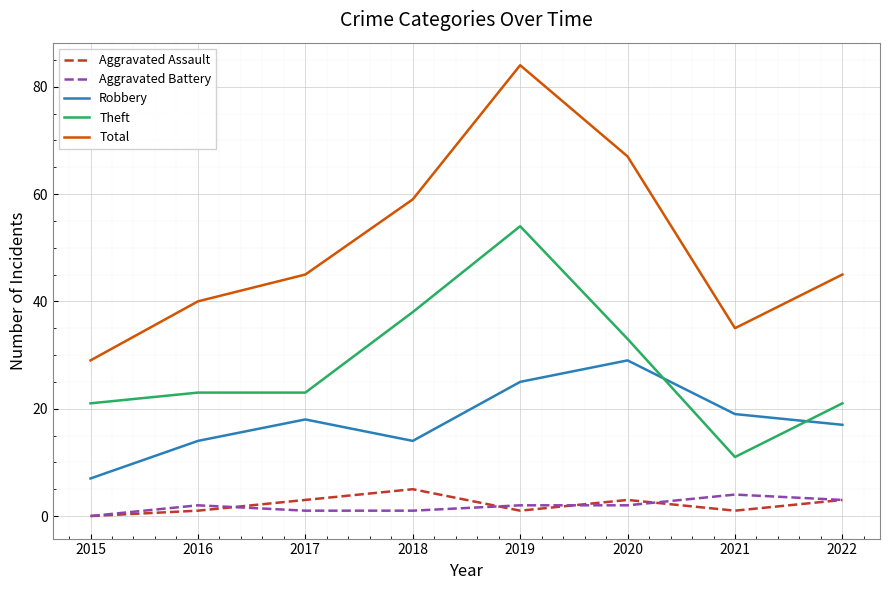

Reading left to right, transcribe all the data shown in this chart.

Aggravated Assault: 0	1	3	5	1	3	1	3
Aggravated Battery: 0	2	1	1	2	2	4	3
Robbery: 7	14	18	14	25	29	19	17
Theft: 21	23	23	38	54	33	11	21
Total: 29	40	45	59	84	67	35	45